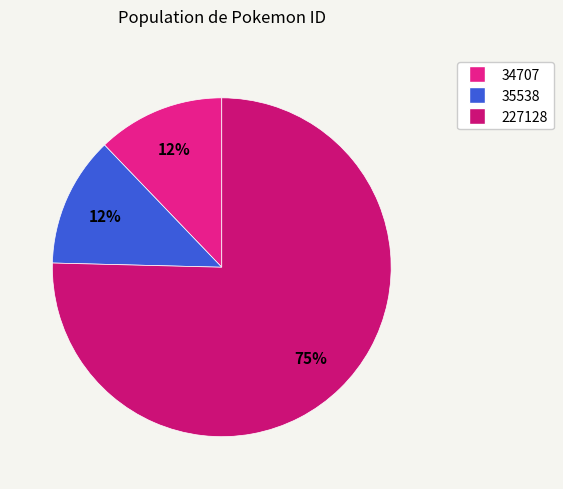

How many segments does this pie chart have?

3